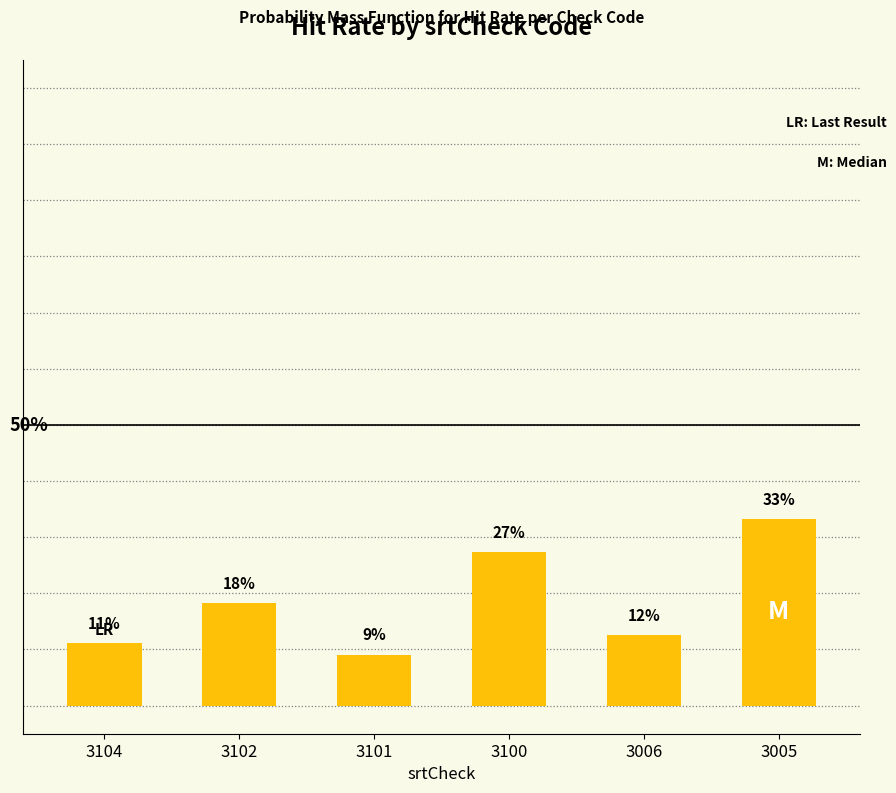

Rank the categories by value from highest to lowest.

3005, 3100, 3102, 3006, 3104, 3101